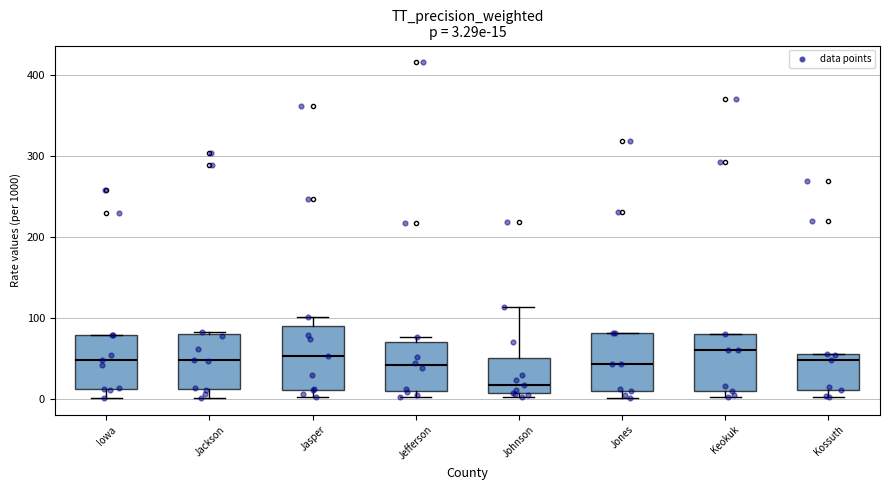

Which box's median line is the lowest?

Johnson